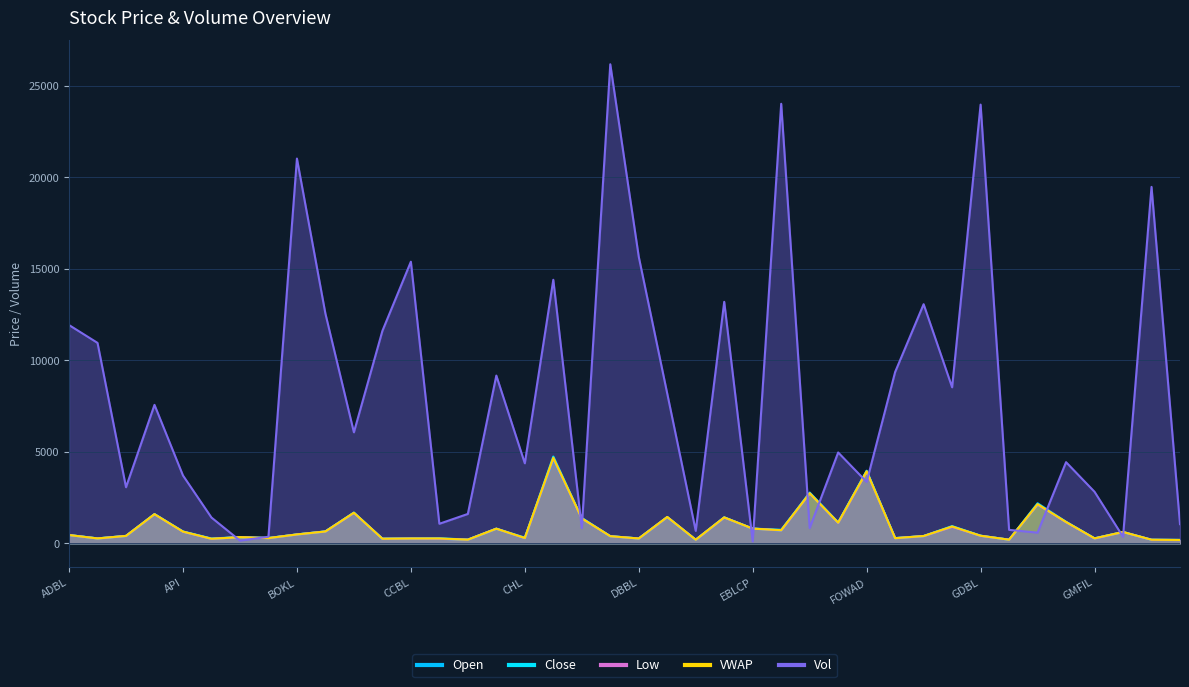

What is the total value across all series at ARUN?

1789